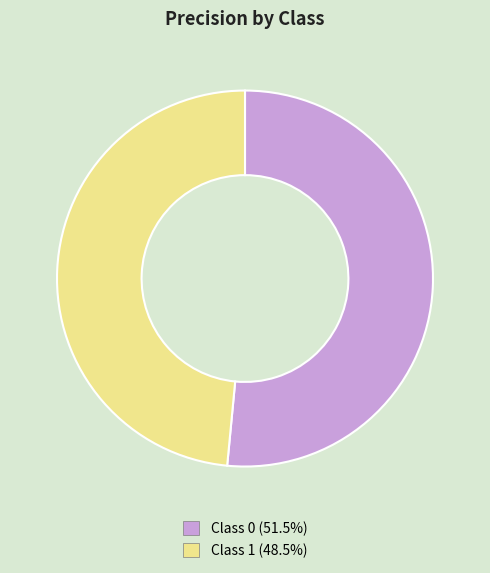

Does any single category account for the majority?

Yes